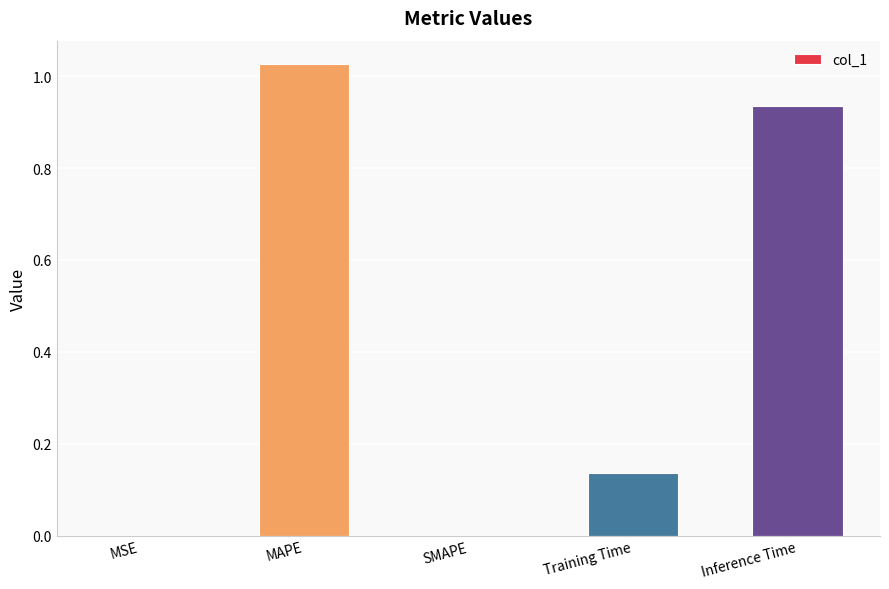

Count the number of categories in the chart.

5